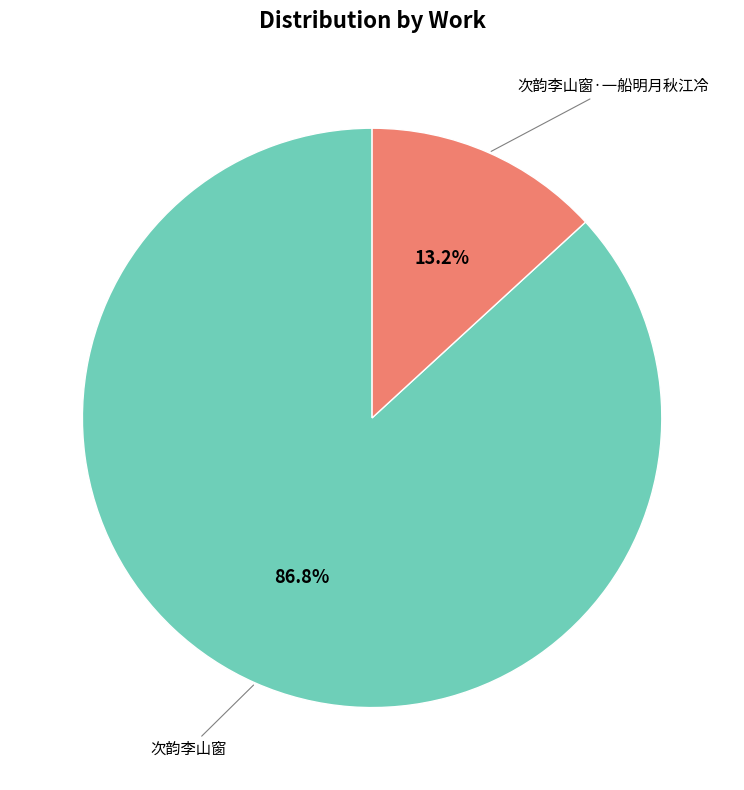

Is there a majority slice in this chart?

Yes